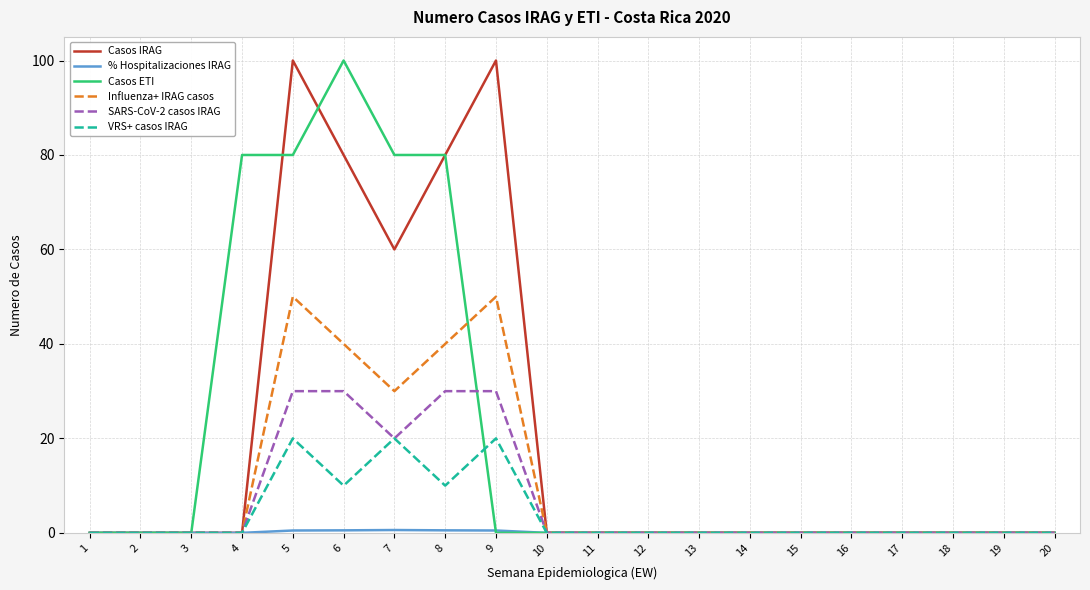

The value of VRS+ casos IRAG at 20 is -12.9. True or false?

False